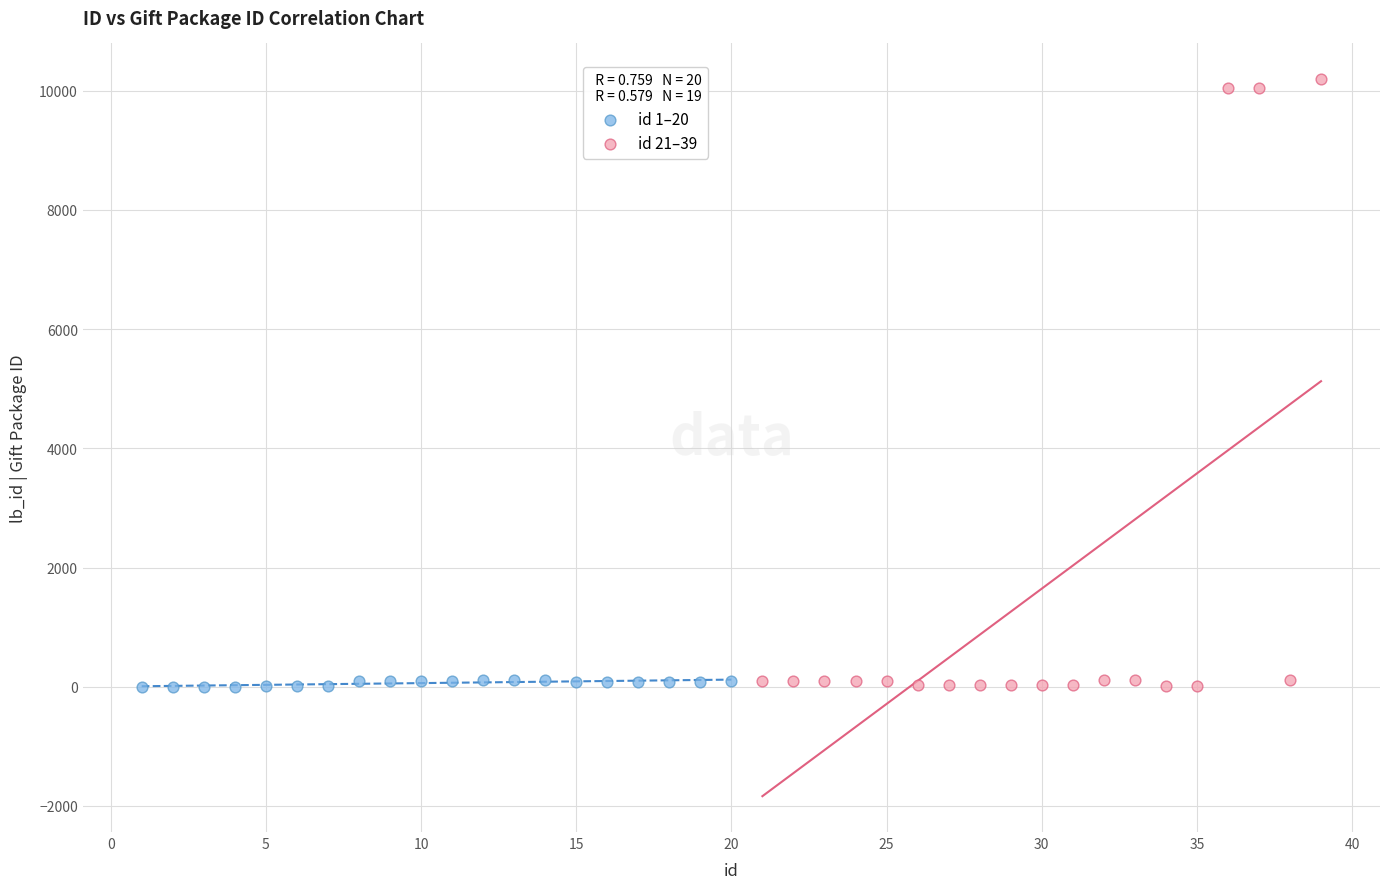

Which series reaches the maximum Y coordinate?

id 21–39